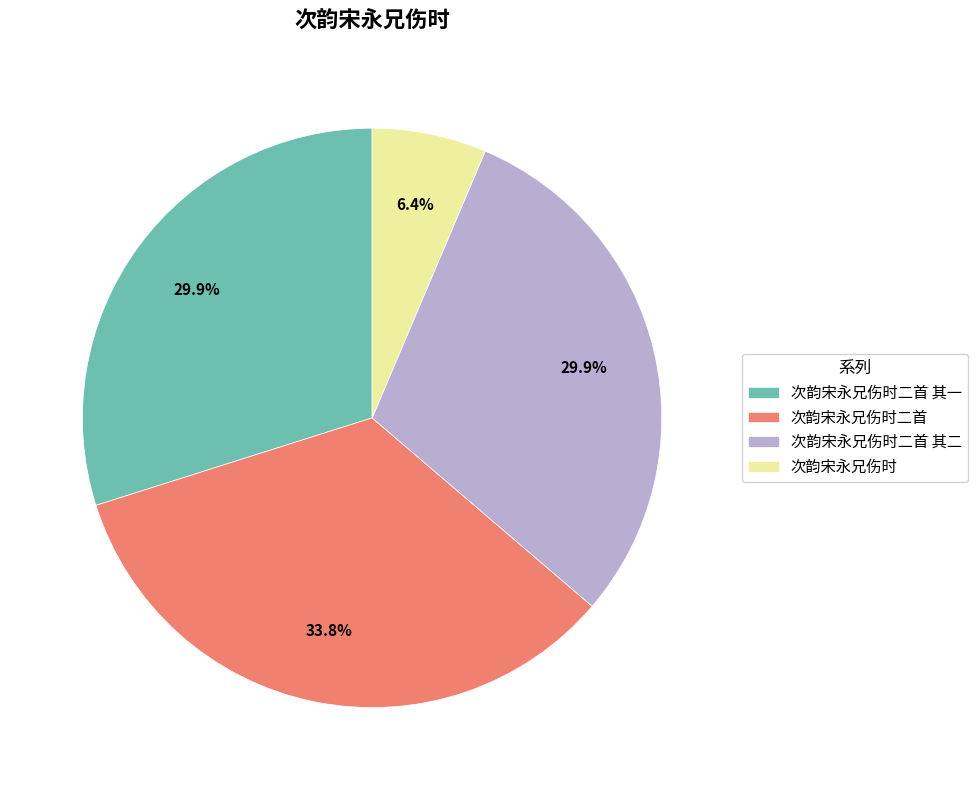

Which category has the biggest portion of the pie?

次韵宋永兄伤时二首